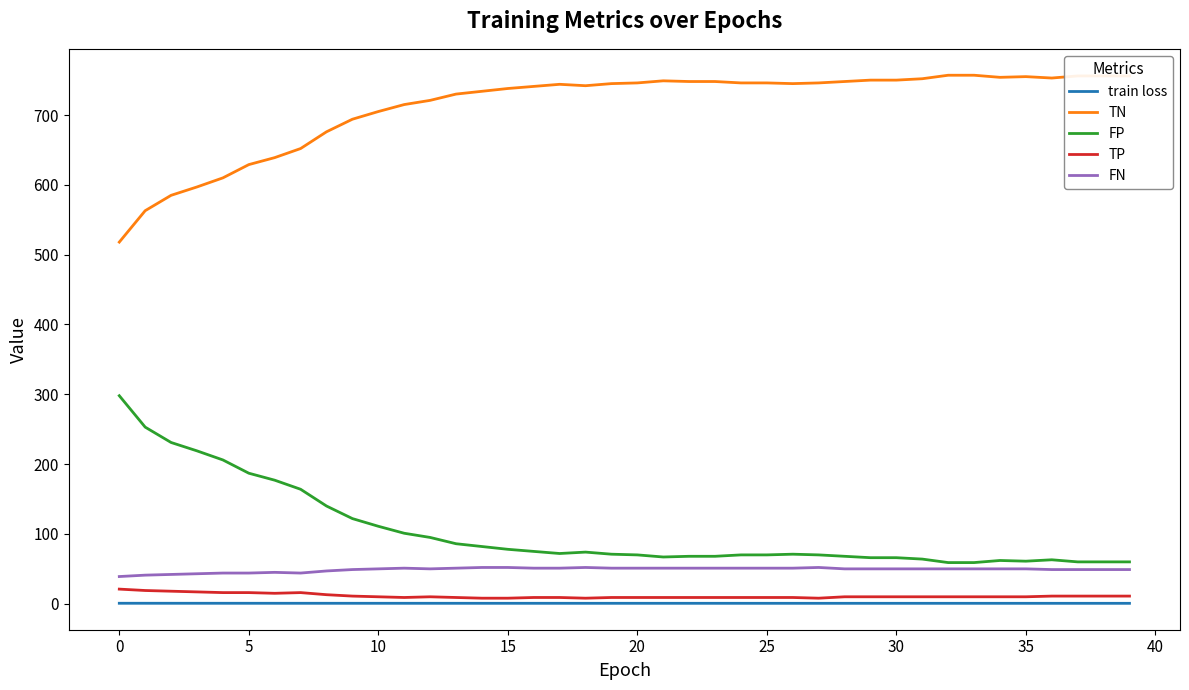

What is the highest value of the TN series?

757.0